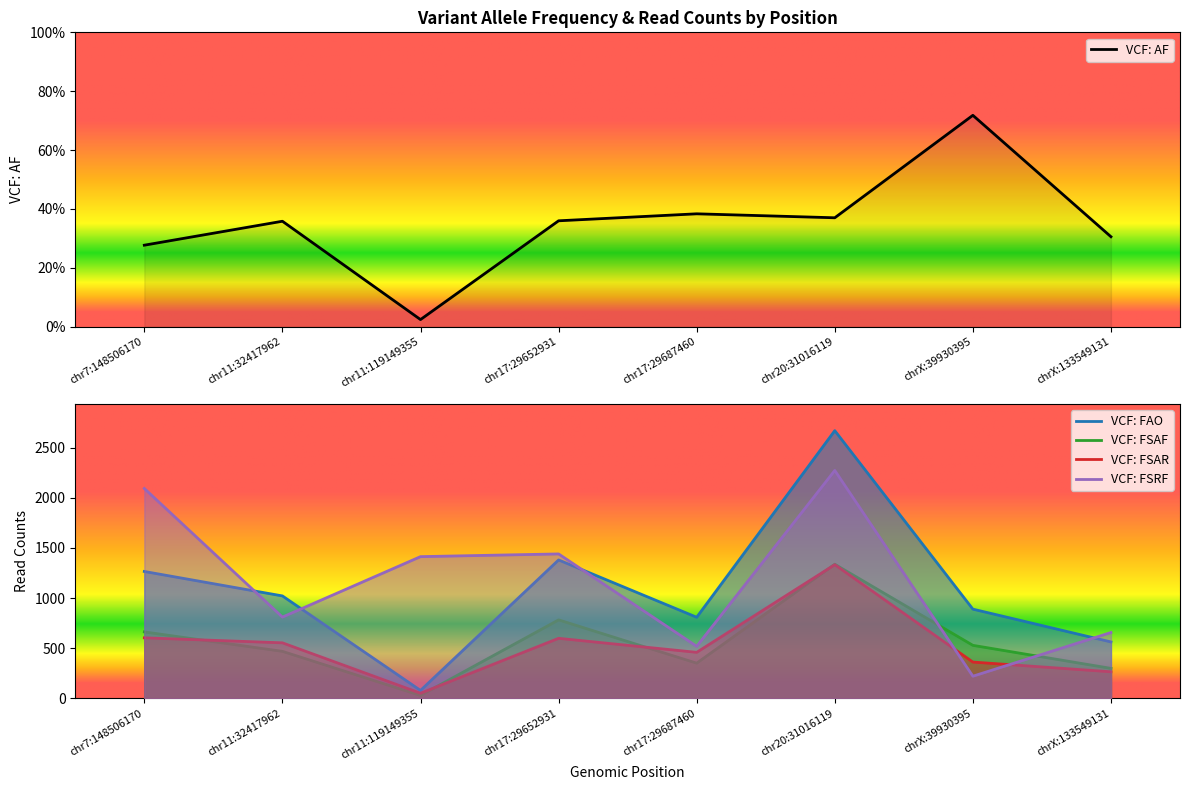

Which category has the lowest value across all series?

chr11:119149355